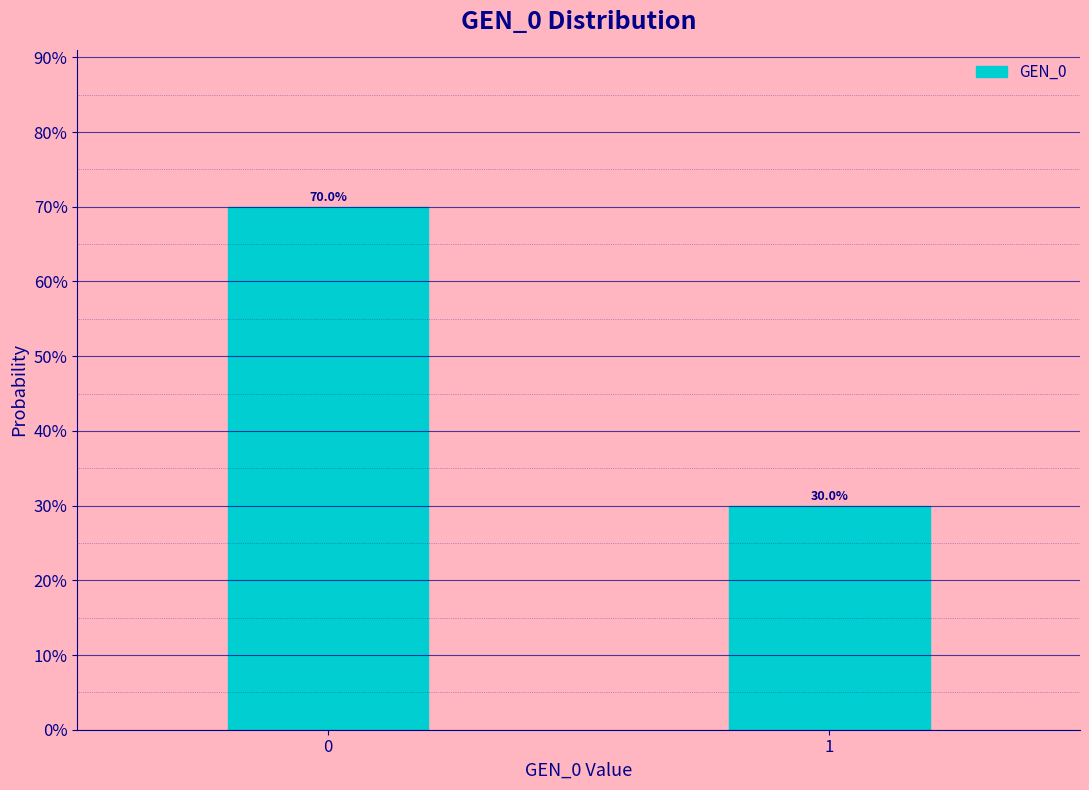

Reading left to right, list all the values displayed in this chart.

0=70	1=30